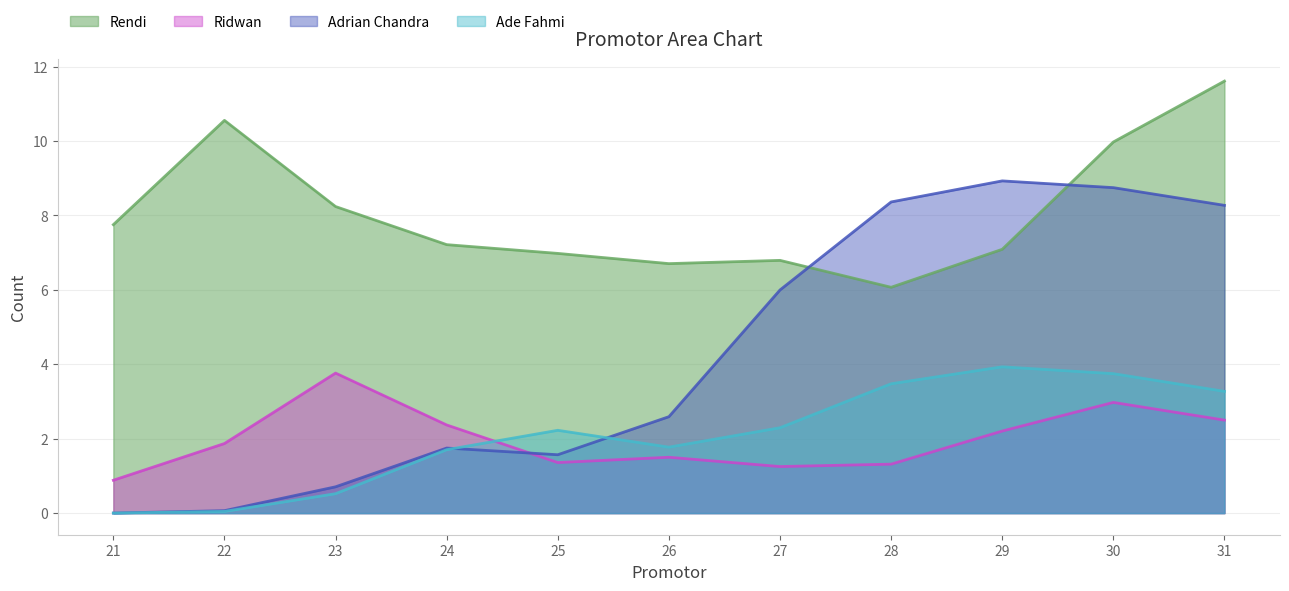

What is the difference between the Adrian Chandra values at 29 and 25?

7.4